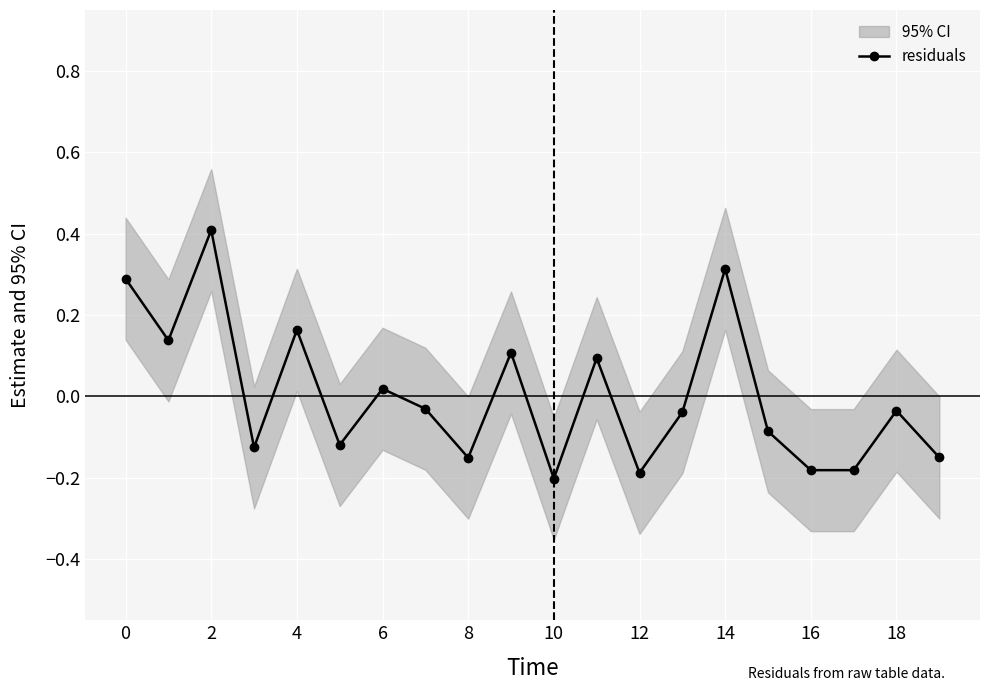

What is the label of the 18th point from the left?

17